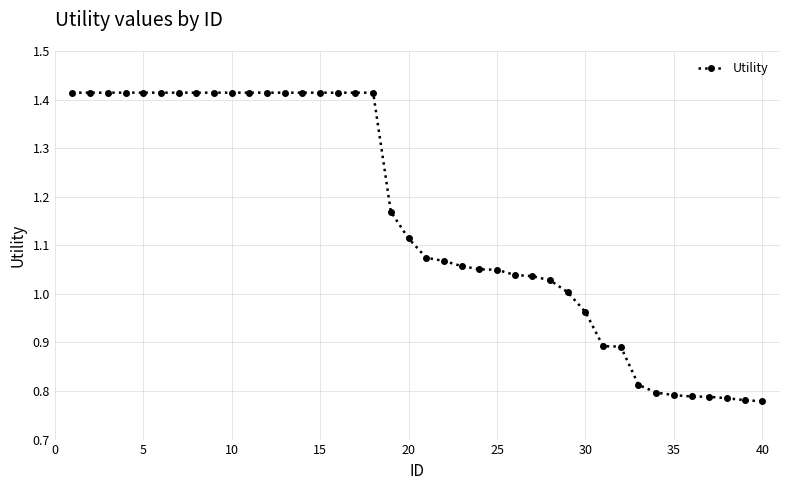

What is the difference between the second highest and second lowest values?

0.6